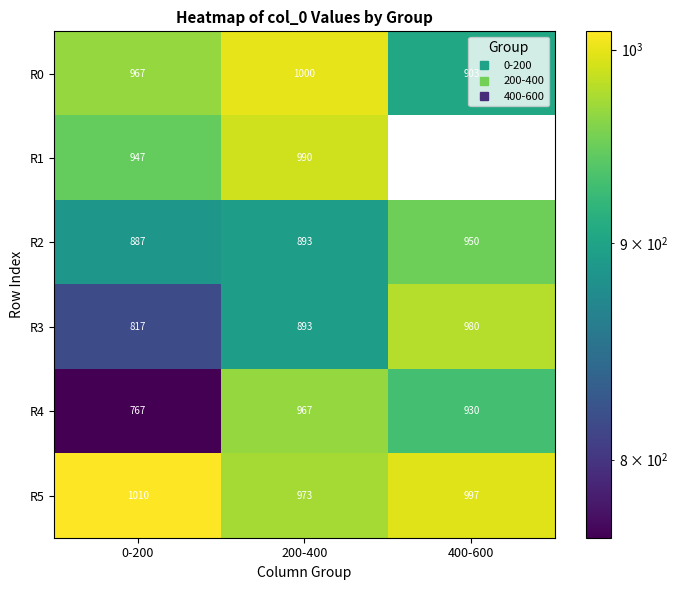

What is the total value across all series at 0-200?

5393.3